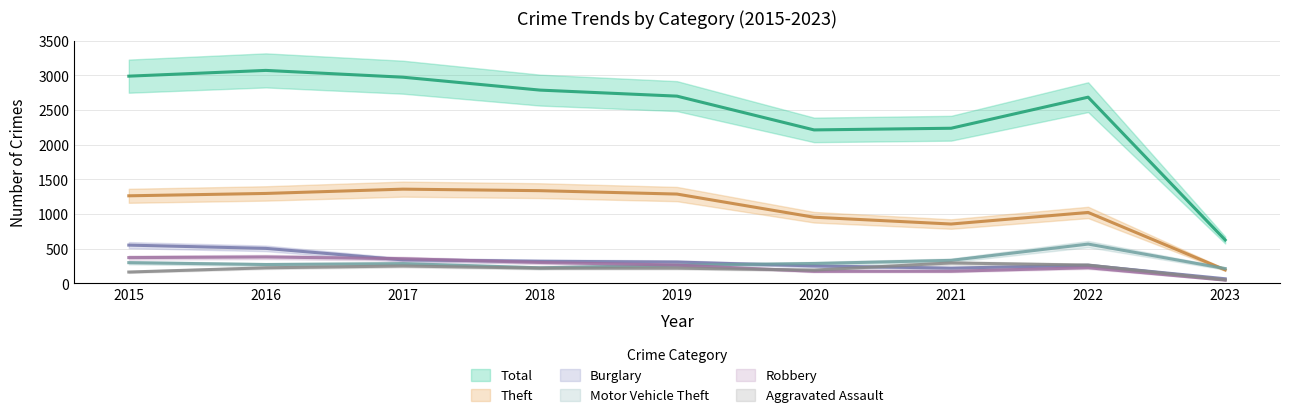

At 2021, list the series in order from smallest to largest.

Robbery, Burglary, Aggravated Assault, Motor Vehicle Theft, Theft, Total